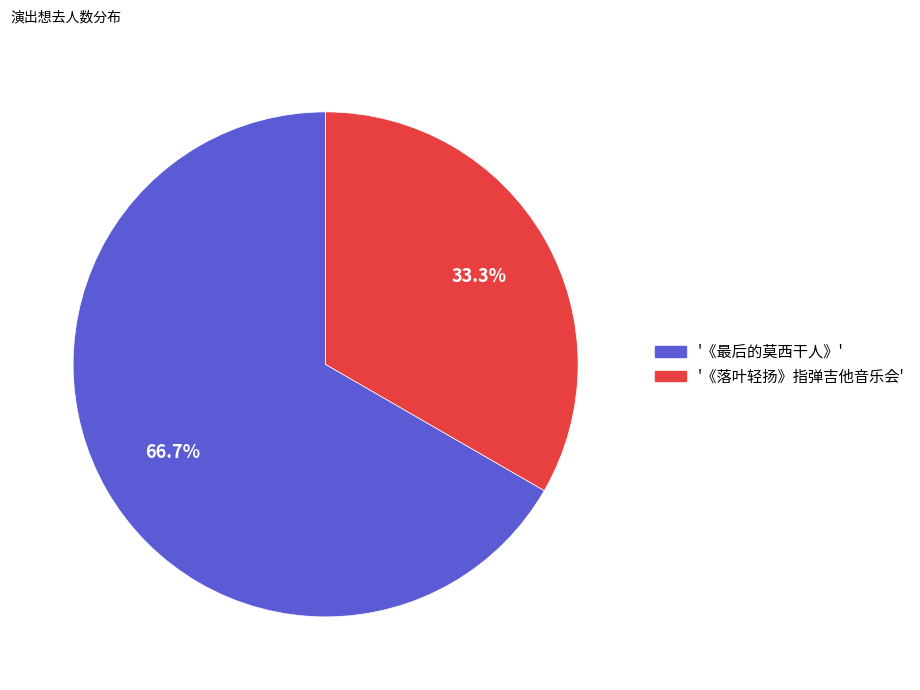

Is there a majority slice in this chart?

Yes